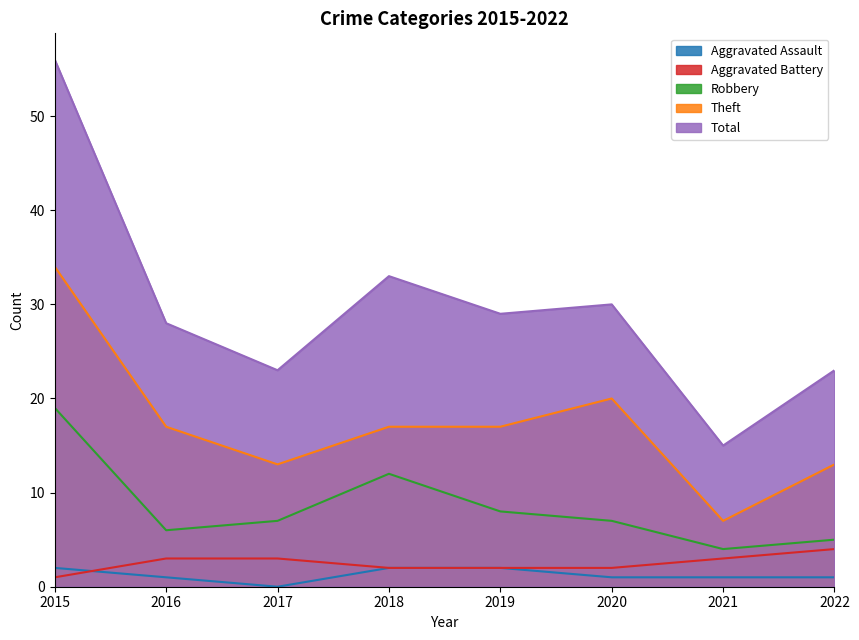

What is the value of the Total point at the 5th from the left?

29